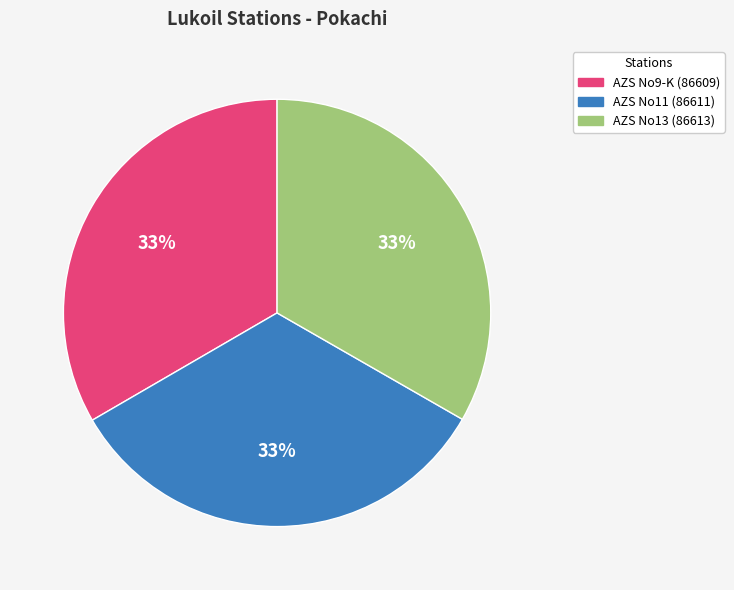

To the nearest percent, what percentage of the pie is AZS No11 (86611)?

33%